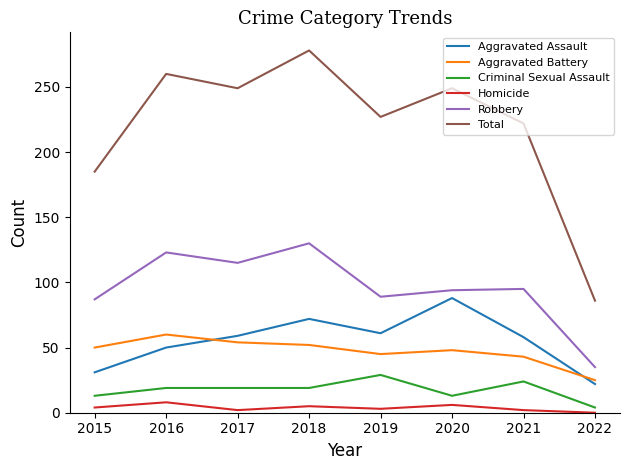

The value of Robbery at 2021 is 151. True or false?

False